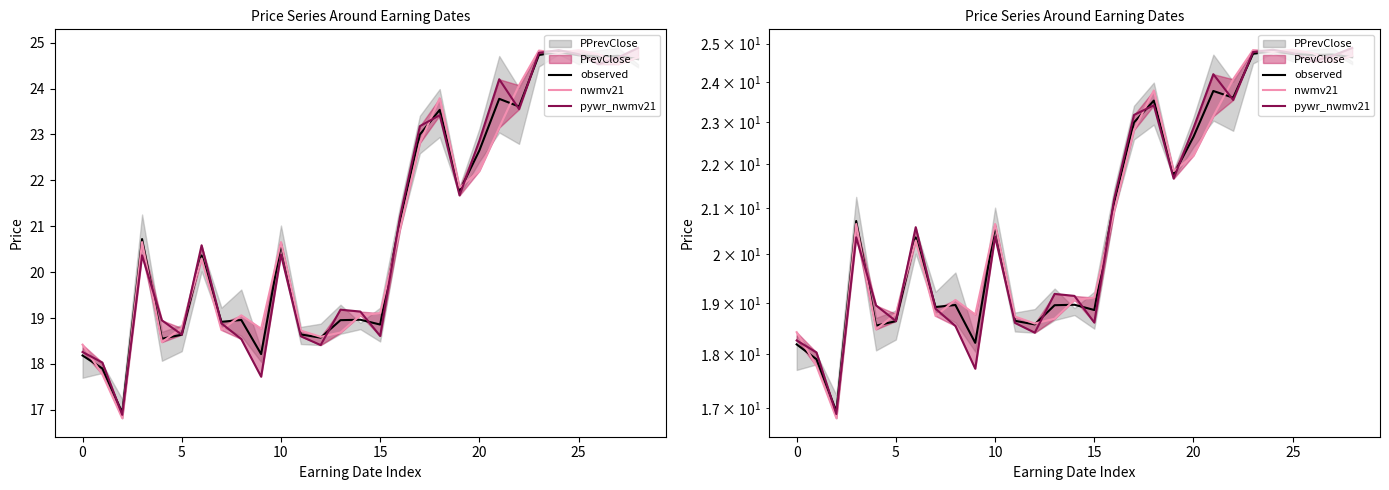

At which category is the sum across all series the highest?

24